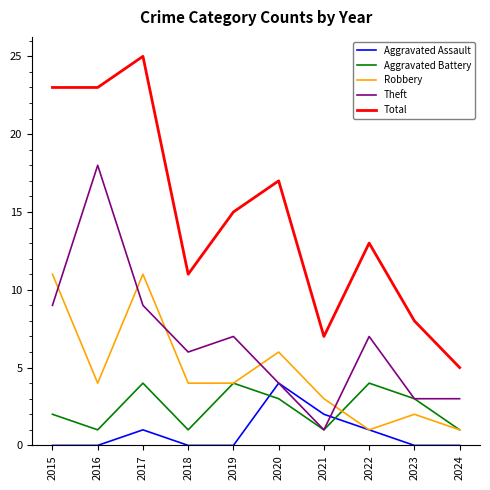

Which series has the largest total across all categories?

Total